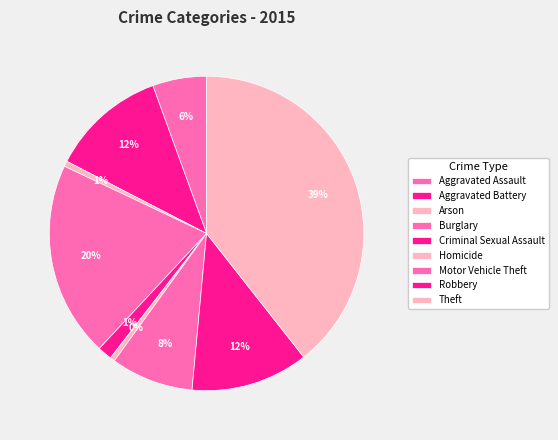

What is the change in value from Aggravated Assault to Arson?

-71